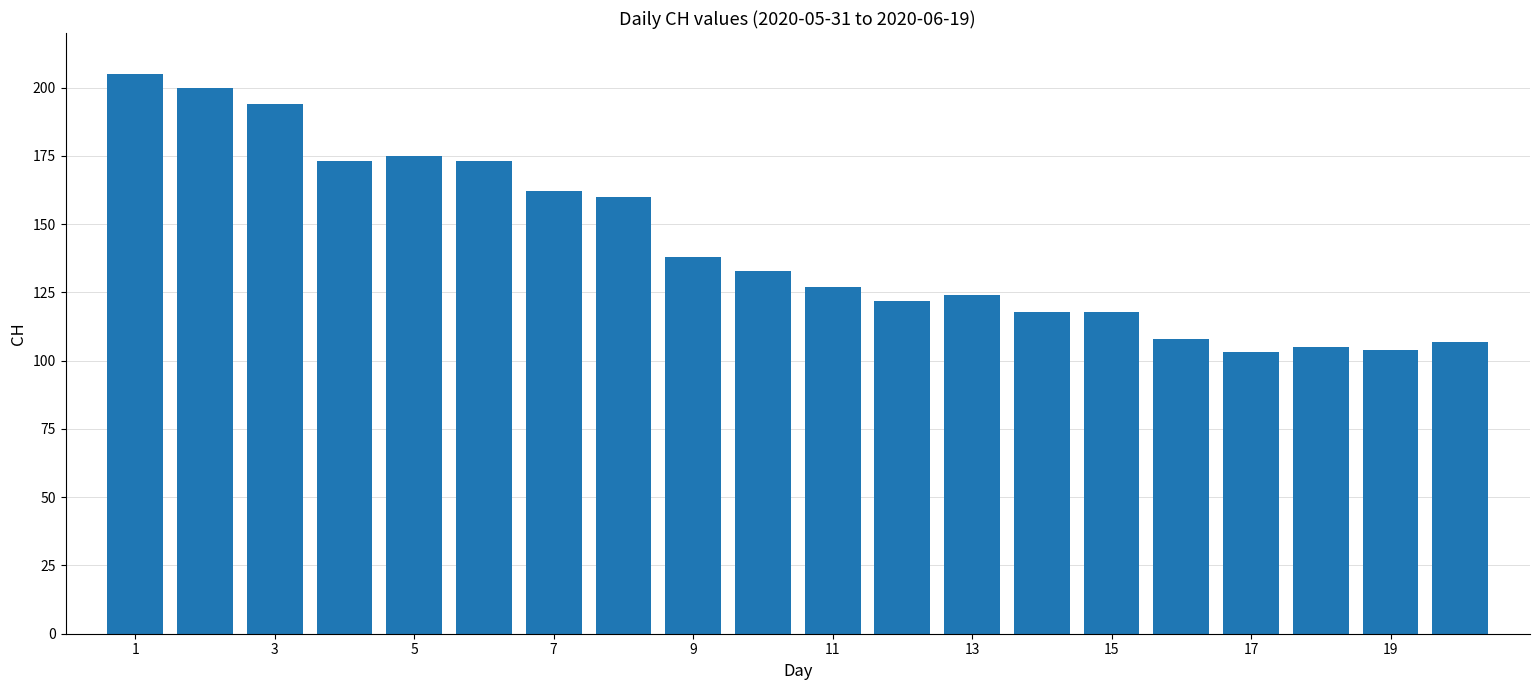

What is the maximum value shown in the chart?

205